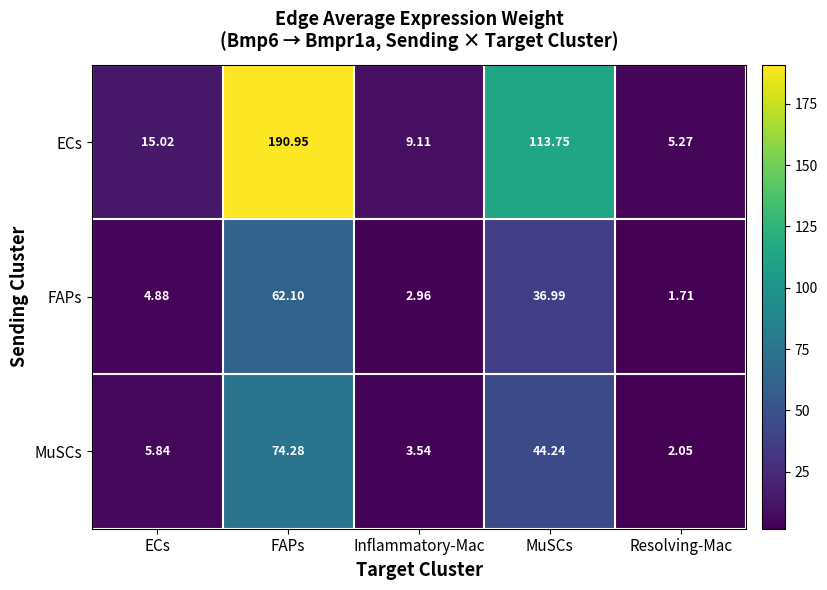

How many values in the FAPs series are below 4?

2